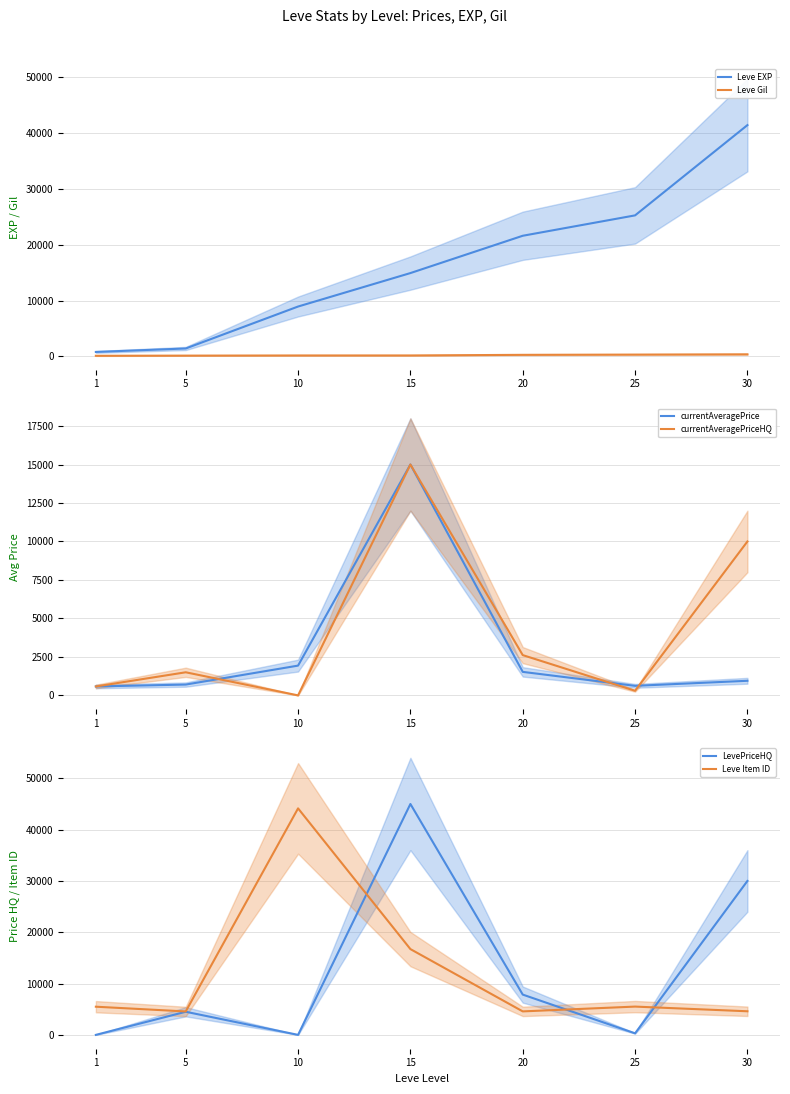

Between 15 and 30, which series saw the biggest shift?

Leve EXP